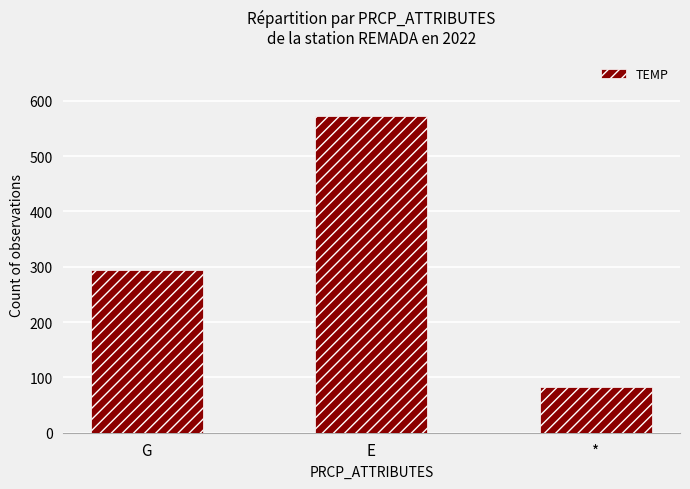

Rank the categories by value from lowest to highest.

*, G, E